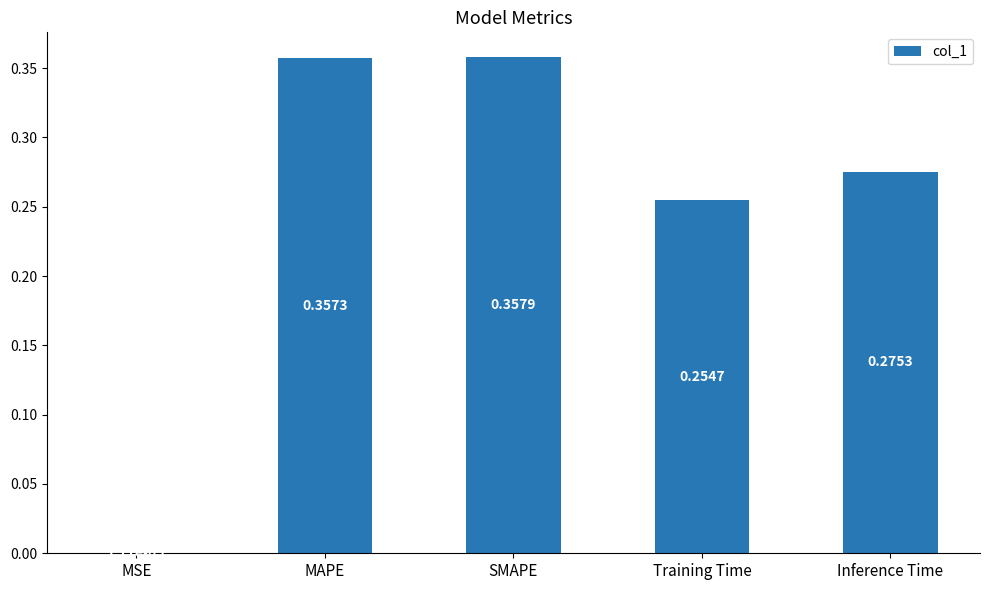

Where is the data nearest to the value 0?

MSE